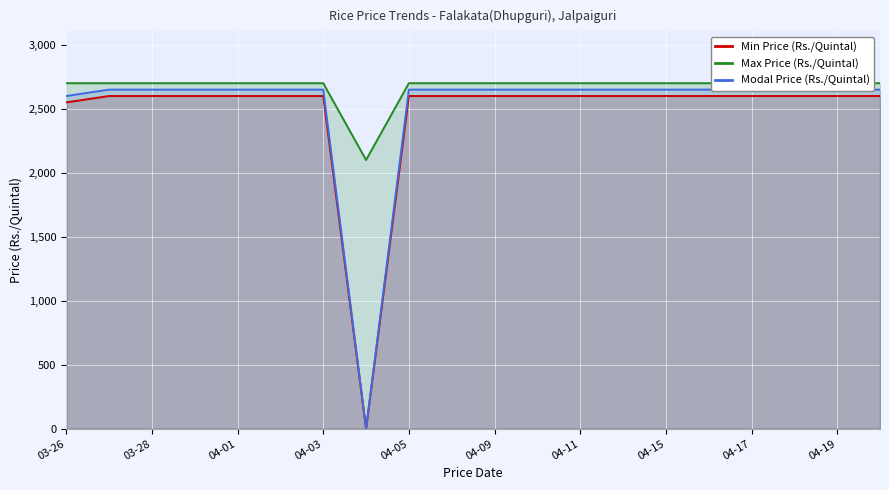

The value of Min Price (Rs./Quintal) at 04-09 is 4676. True or false?

False